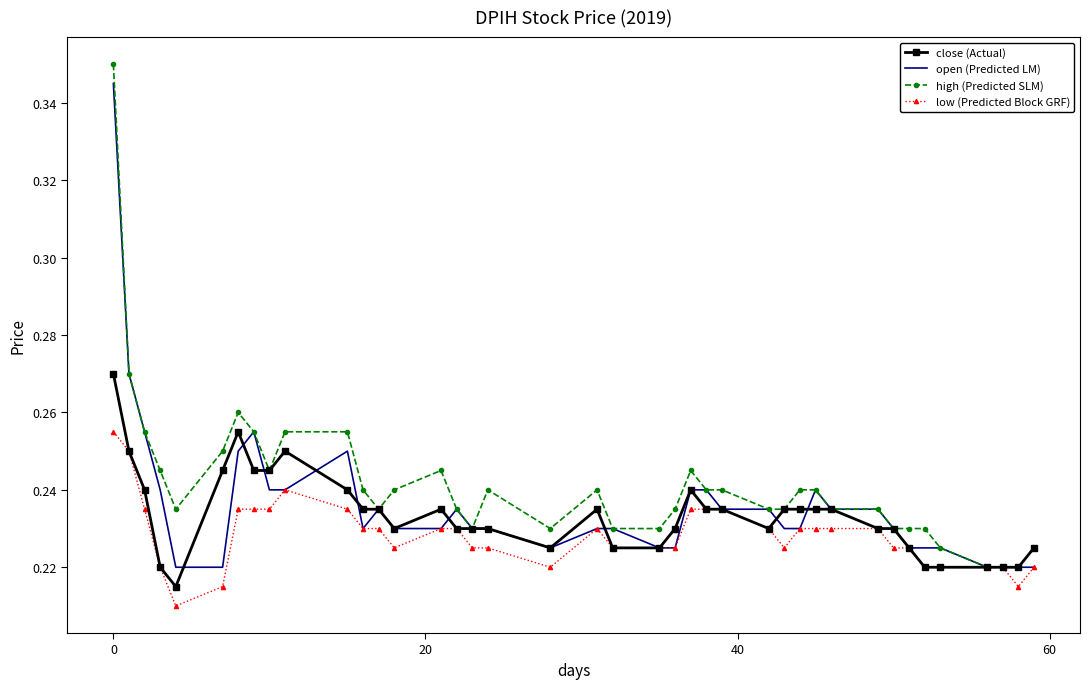

Rank the series by their maximum value, from lowest to highest.

low (Predicted Block GRF), close (Actual), open (Predicted LM), high (Predicted SLM)